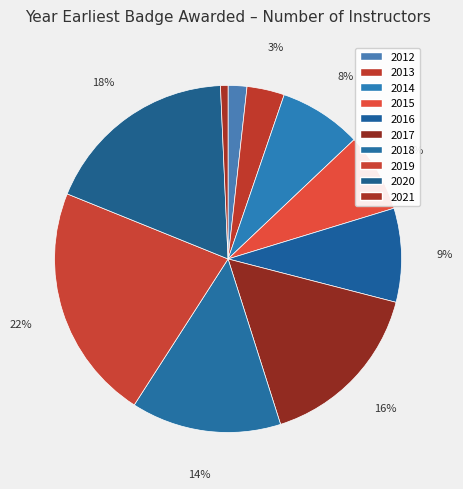

Do 2021 and 2017 together represent more than half of the pie?

No